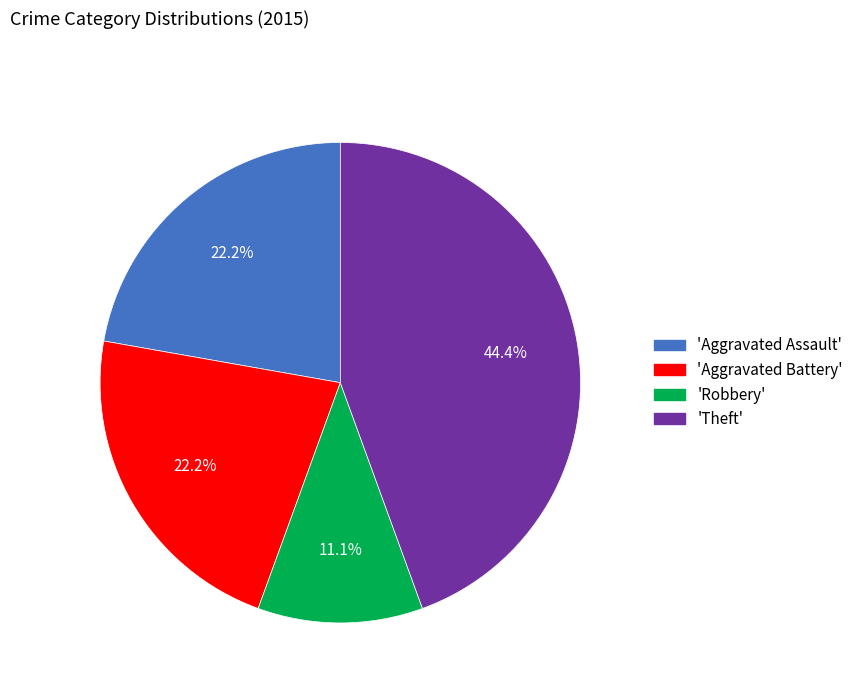

Is there any slice that represents more than half of the pie?

No